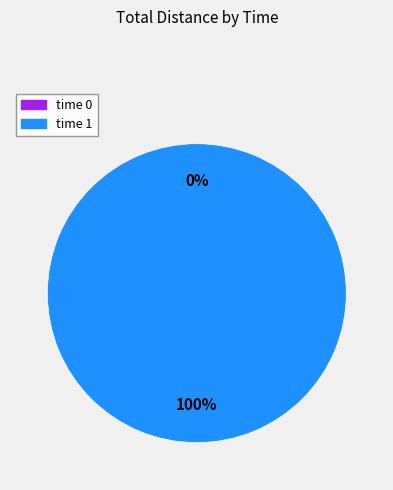

To the nearest percent, what is the combined percentage of time 1 and time 0?

100%